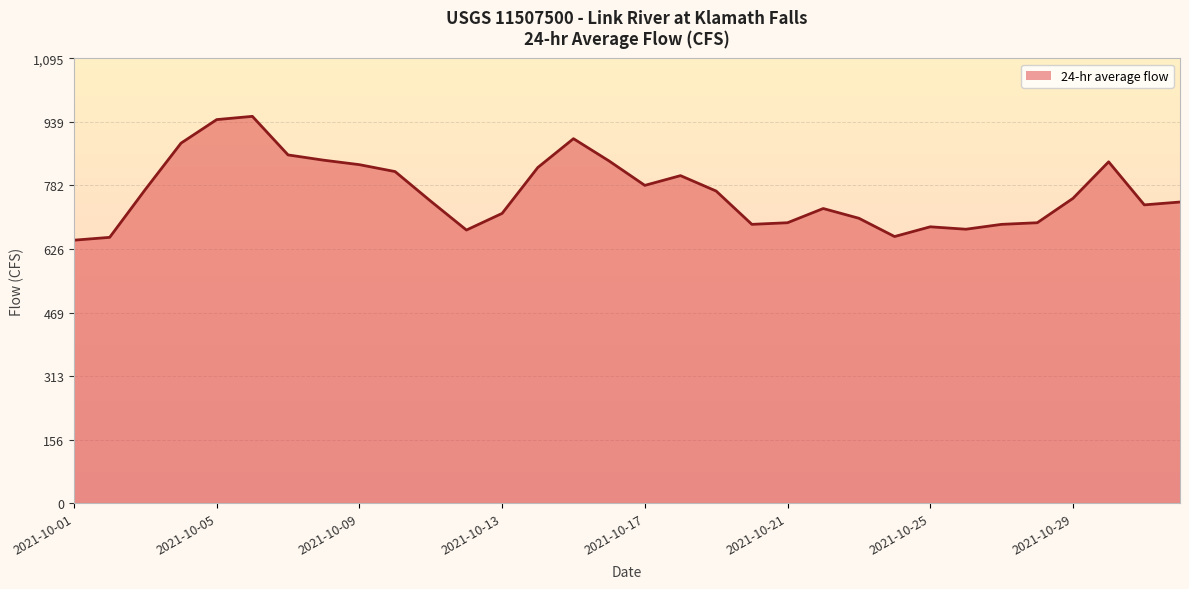

What is the ratio of the value at 2021-10-06 to the value at 2021-10-20?

1.4